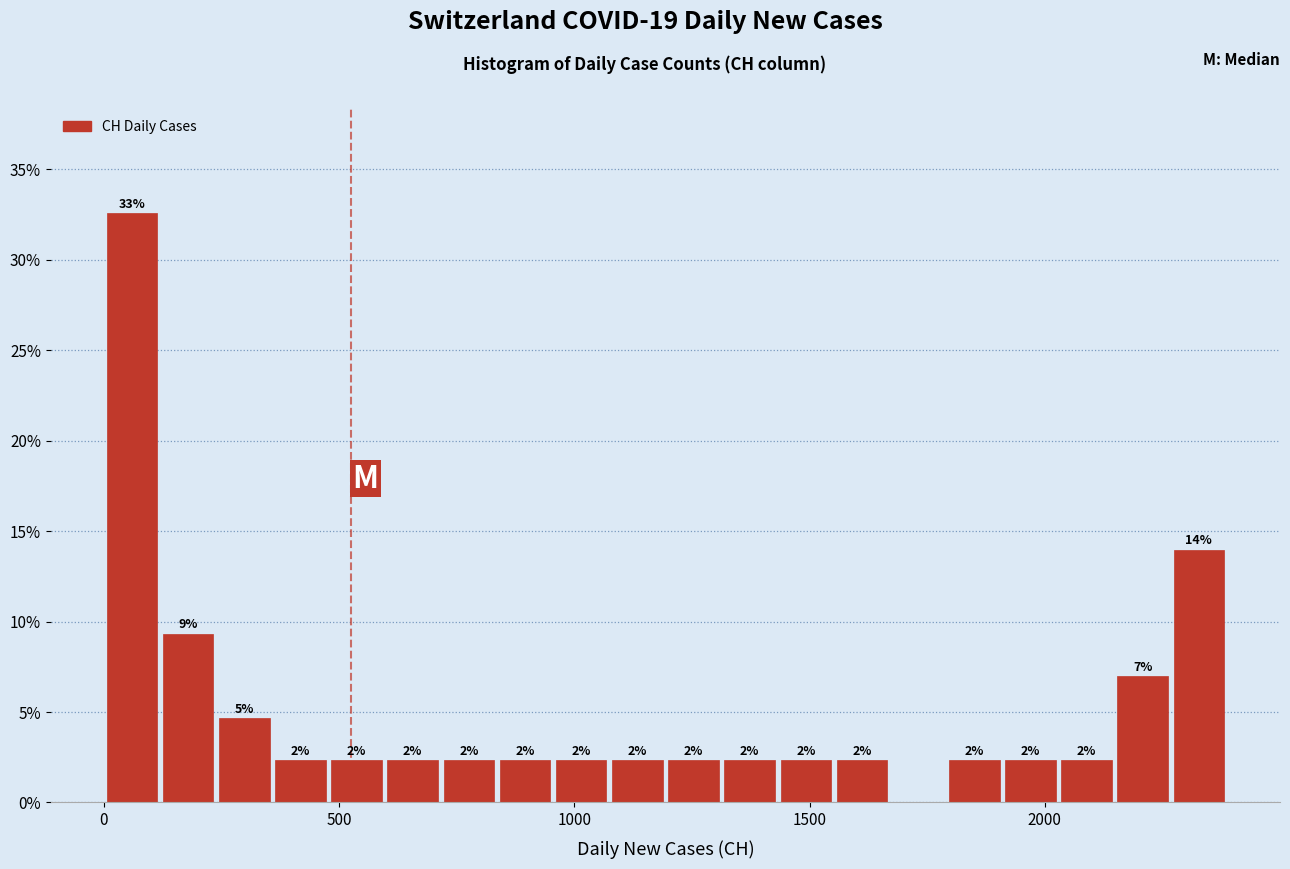

Read against the x-axis, roughly where is the centre of the tallest bar?

50